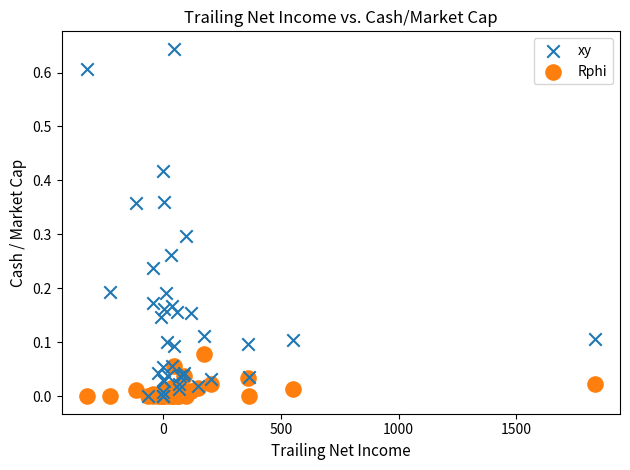

Which series has the largest Y range (max minus min)?

xy